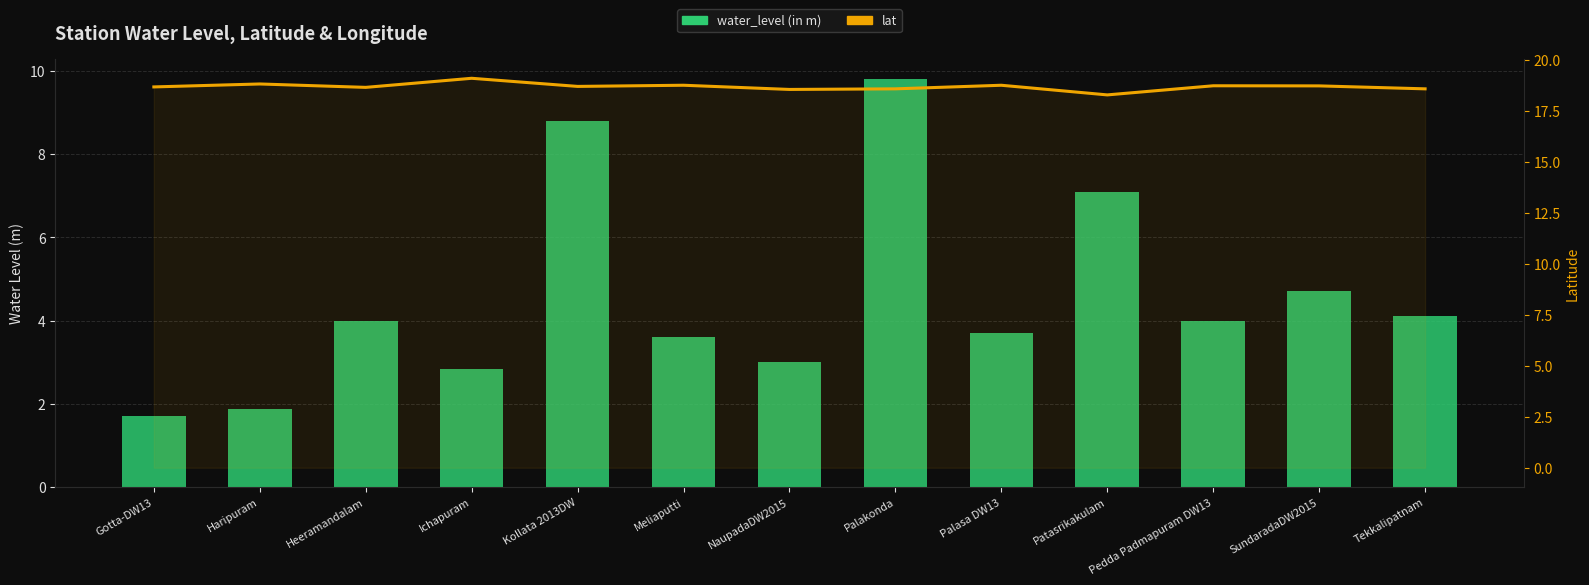

Which category has the highest value in the lat series?

Ichapuram